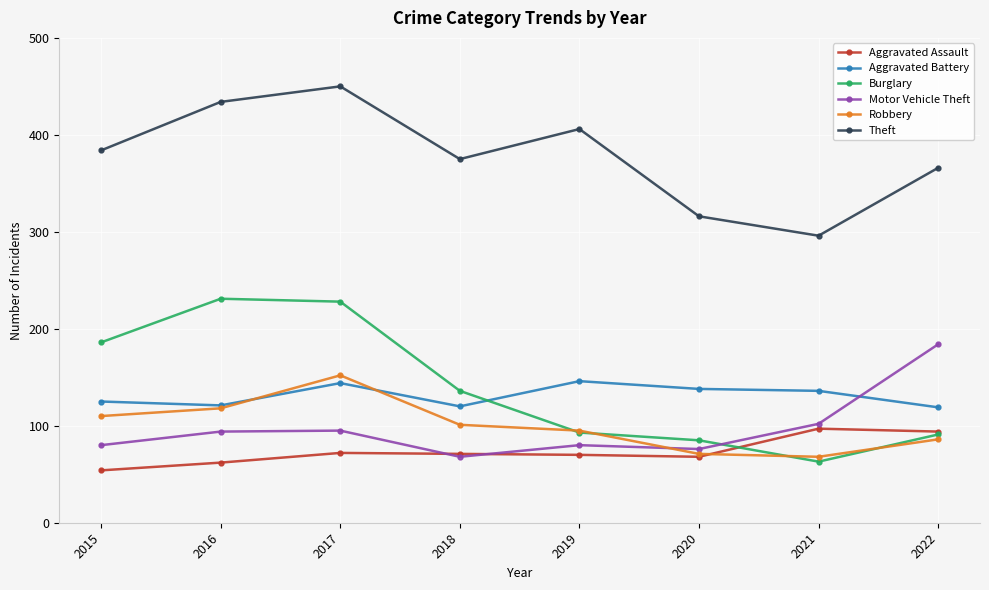

What is the maximum value shown in the chart?

450